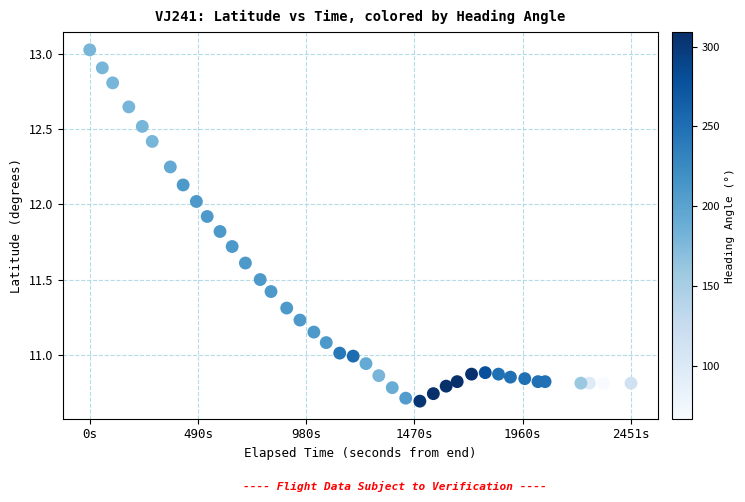

What is the range of X values (max minus min)?

2451.0